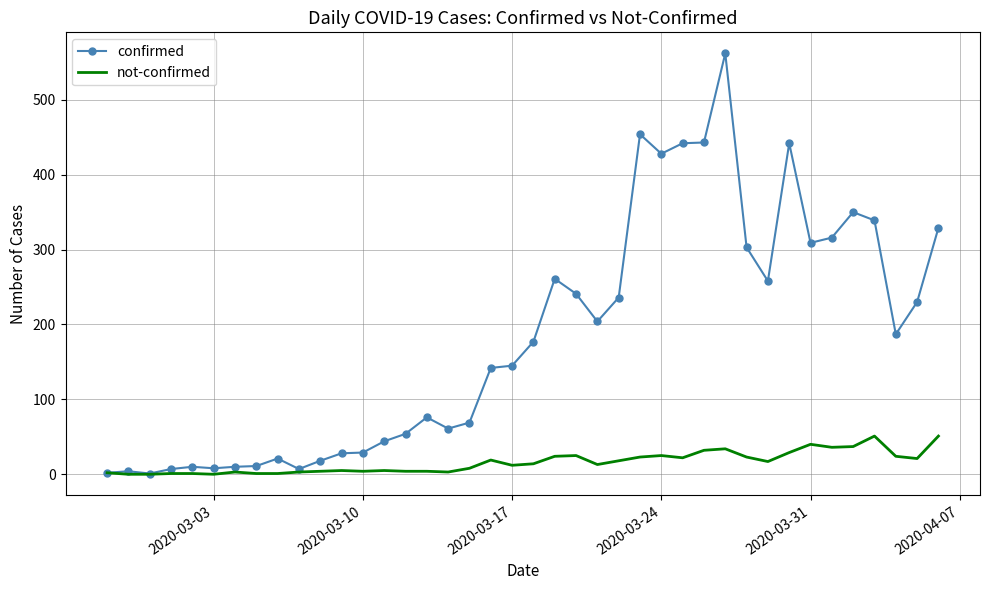

What is the average value of the not-confirmed series?

16